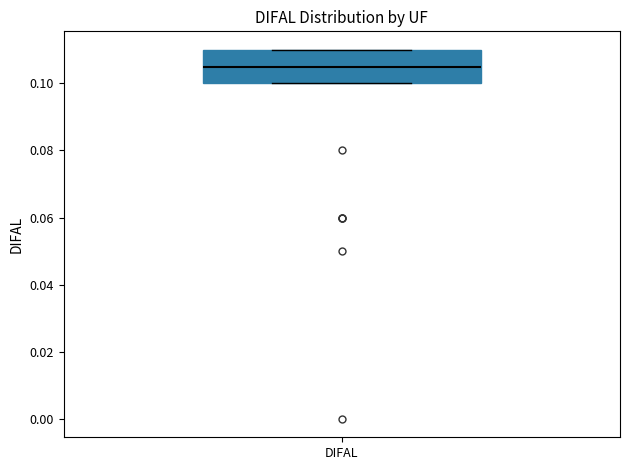

Where is the lower edge of the box for DIFAL on the y-axis? The values are not printed on the chart, so give them approximately, as read against the axis.

0.100